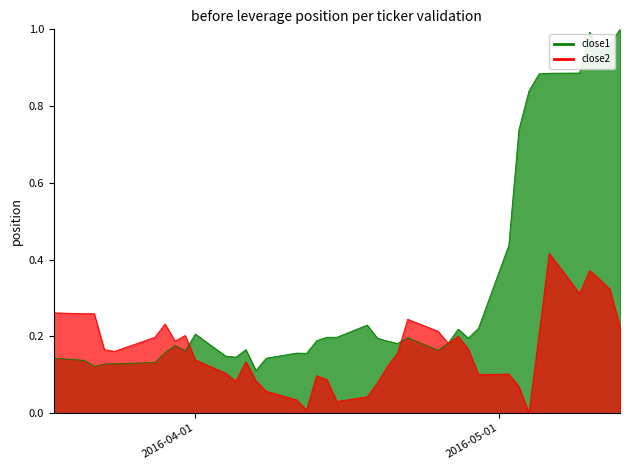

The close2 series shows 0.0 at 31. True or false?

False